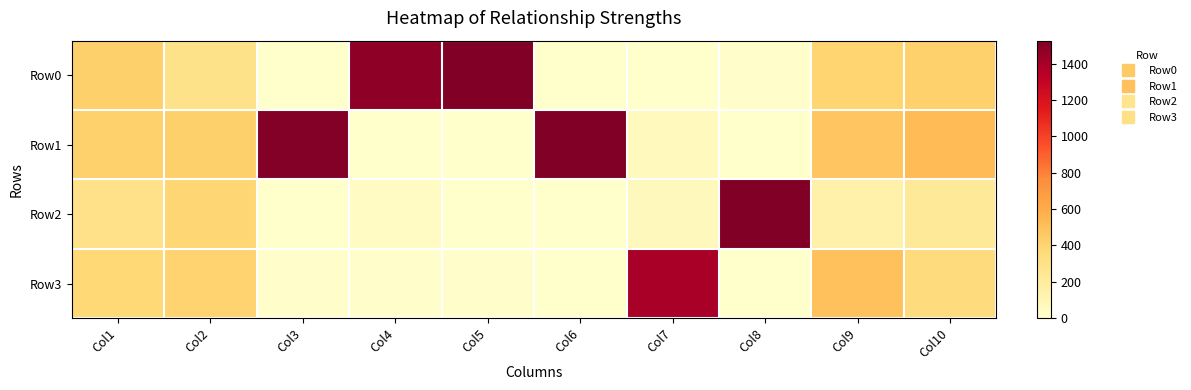

How many series are shown in this chart?

4